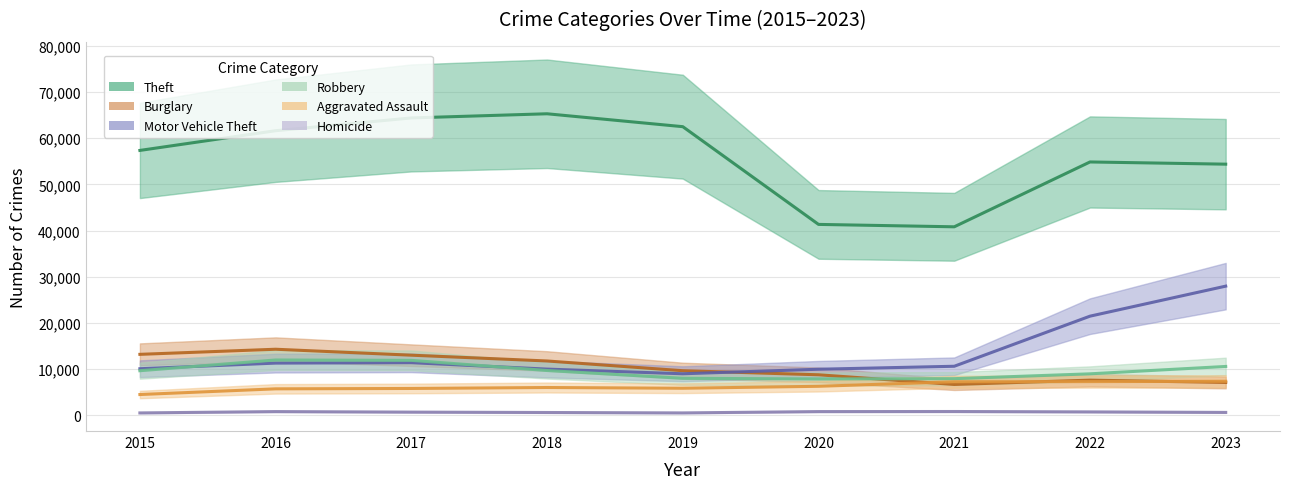

Rank the categories by Robbery value from lowest to highest.

2020, 2021, 2019, 2022, 2015, 2018, 2023, 2017, 2016